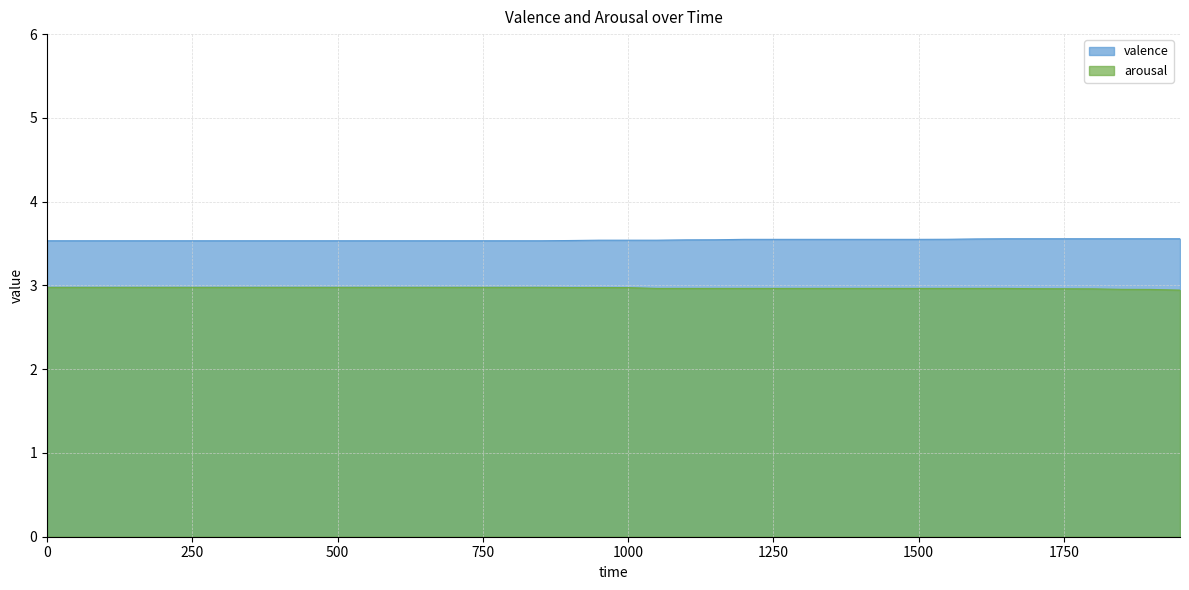

Is it true that valence equals 6.3 at 1100?

False